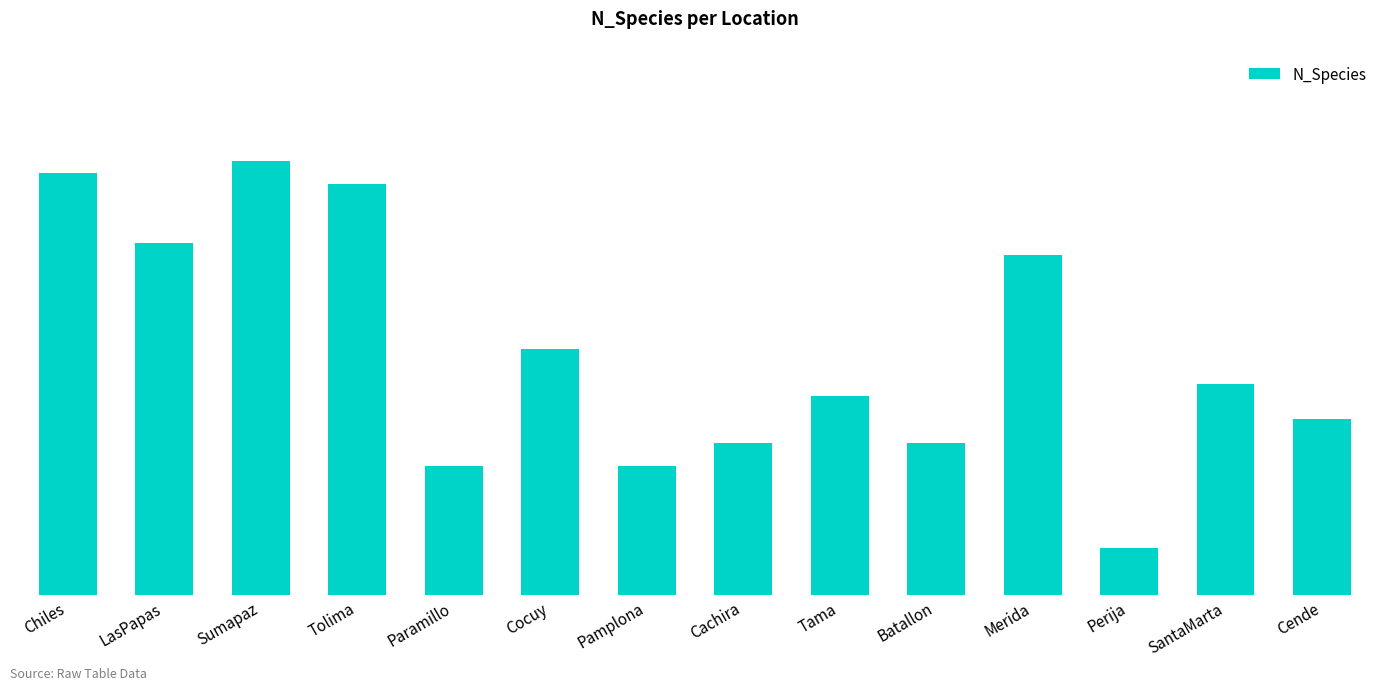

Read the value at Sumapaz, to the nearest 10.

40